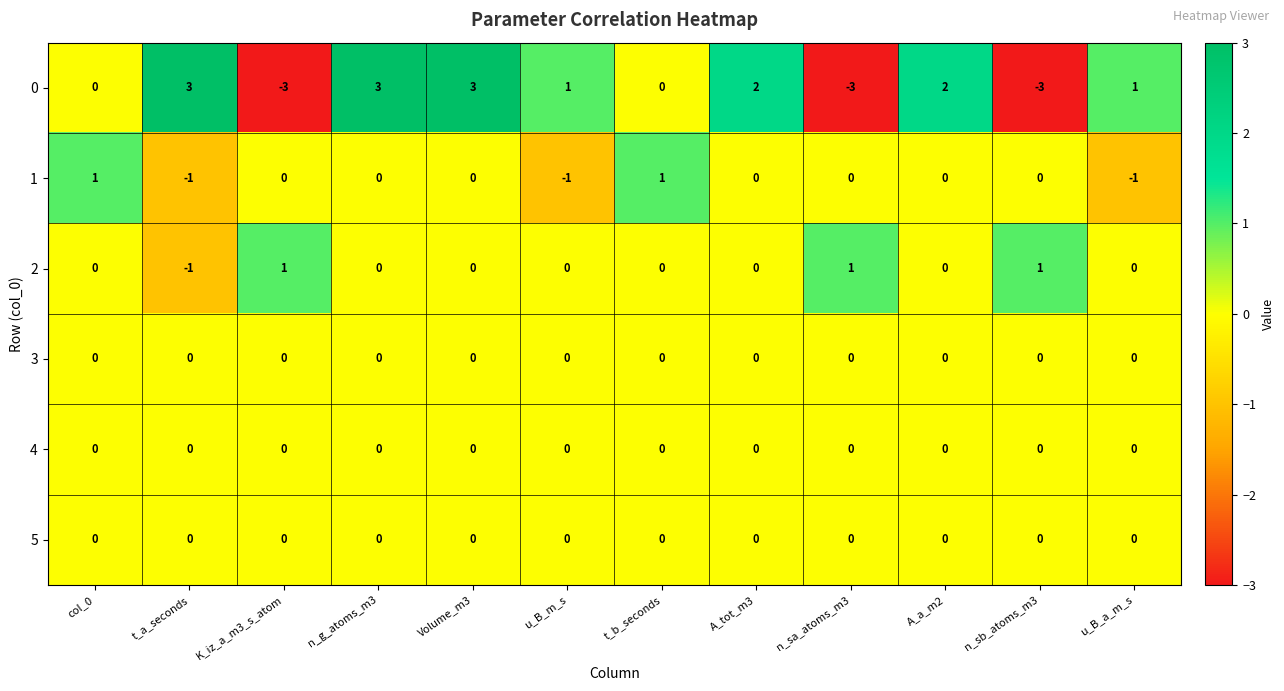

How many values in the 2 series are below 0?

1